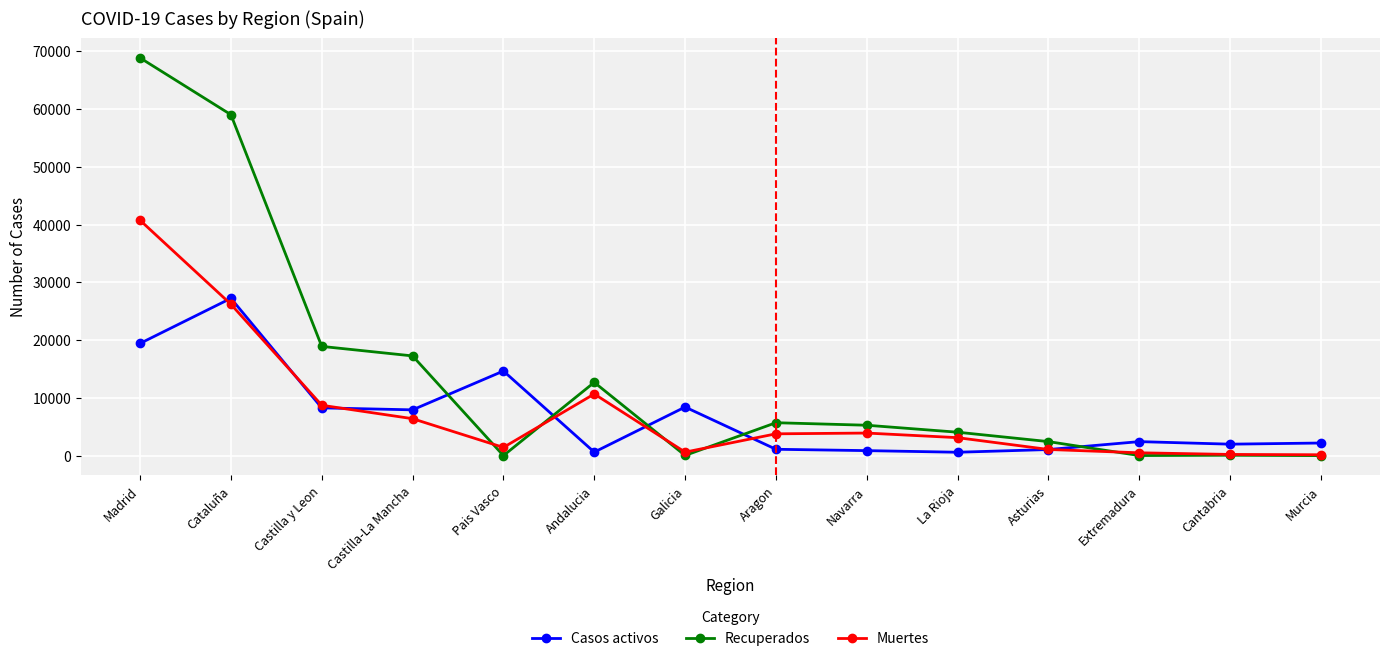

How many distinct data groups are displayed?

3